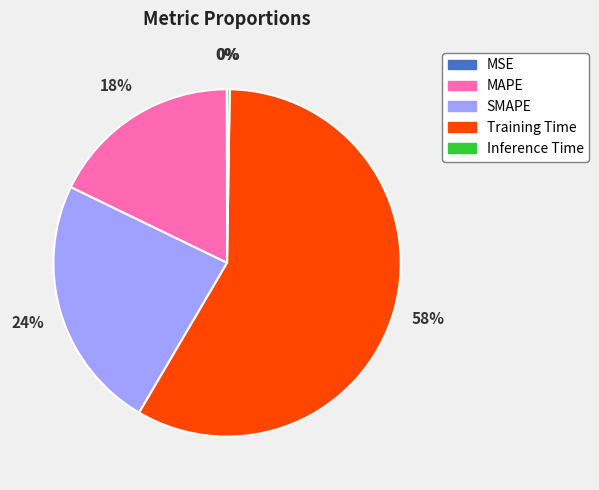

To the nearest percent, what portion does SMAPE represent?

24%